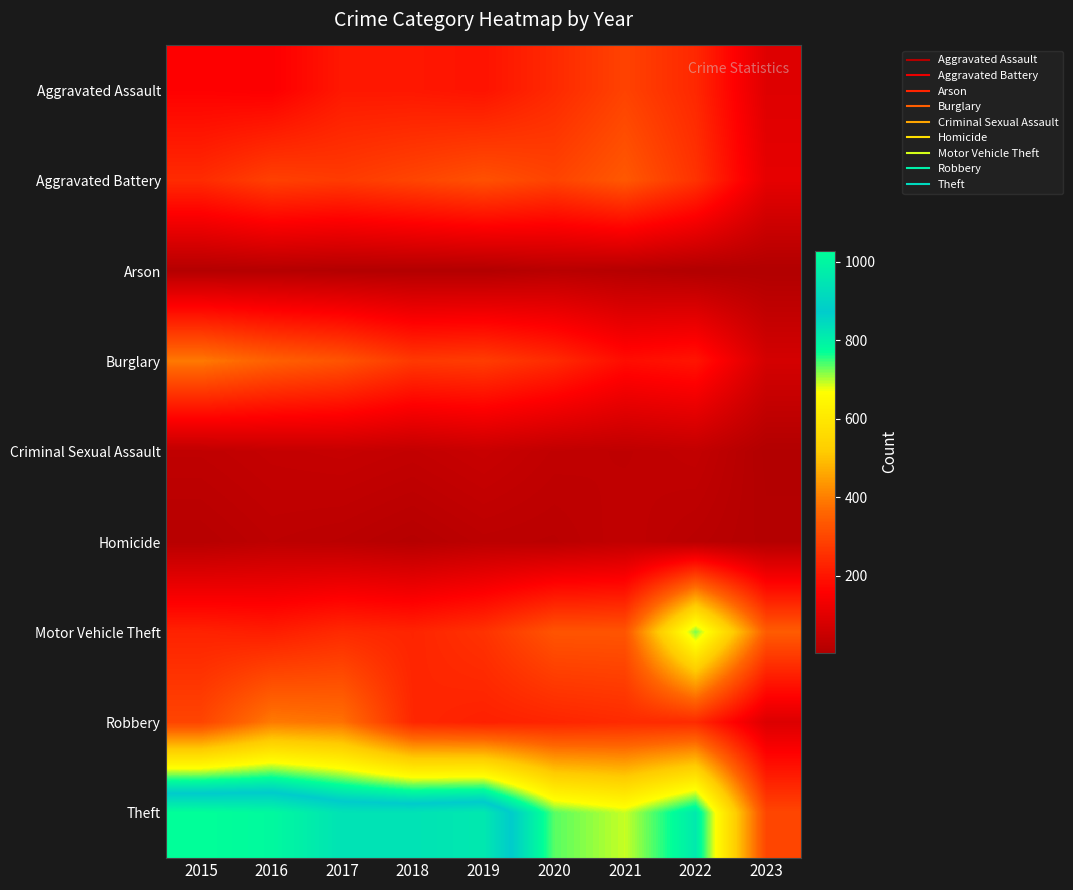

Which label corresponds to the largest value in the chart?

2015